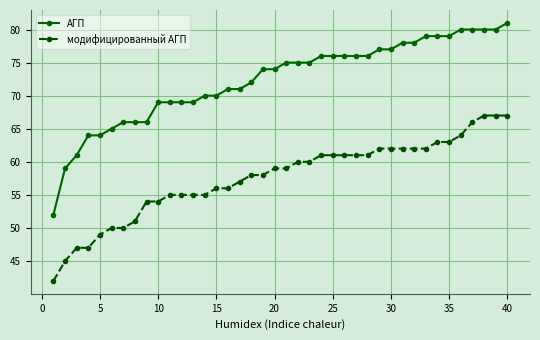

Which series has the largest total across all categories?

АГП